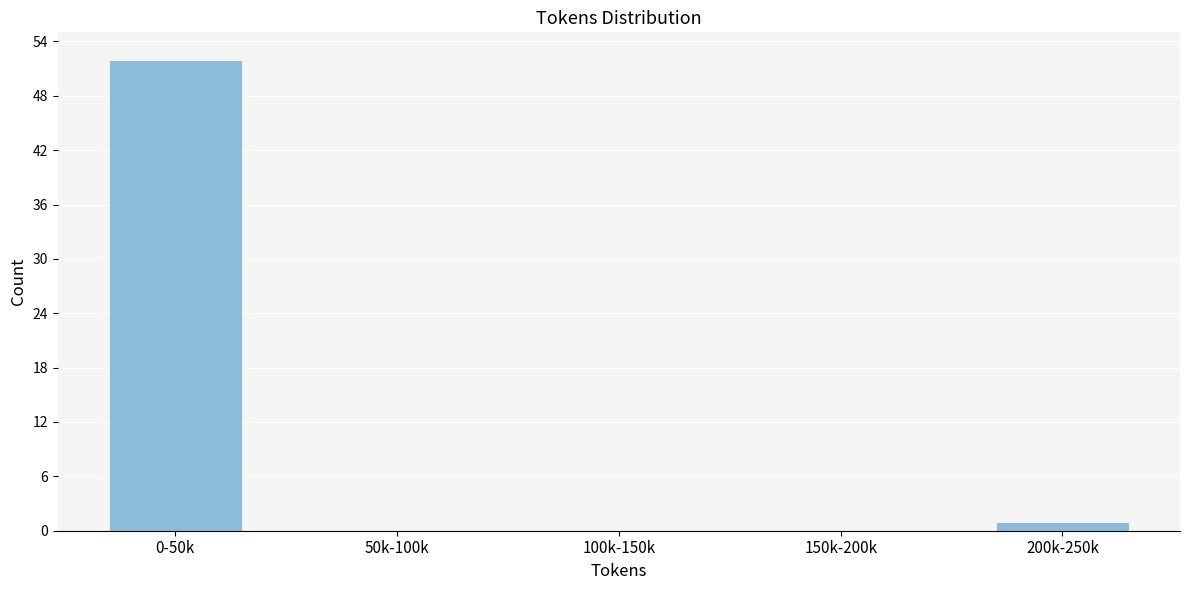

Reading left to right, extract all data points from this chart.

0-50k=52	50k-100k=0	100k-150k=0	150k-200k=0	200k-250k=1